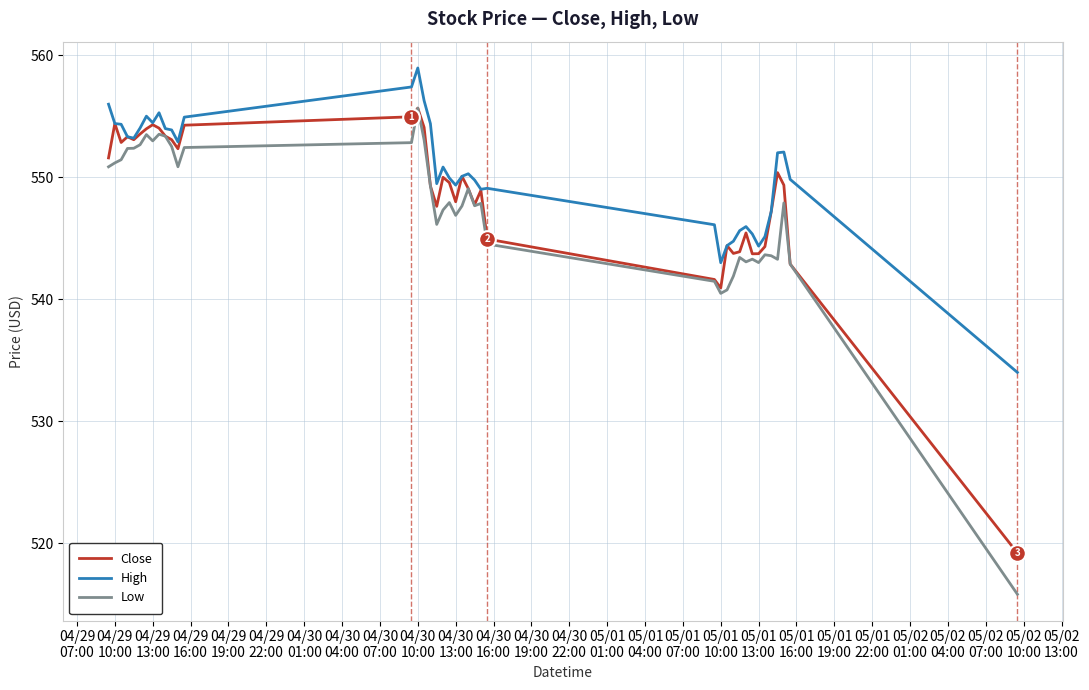

Which series has the widest spread of values?

Low